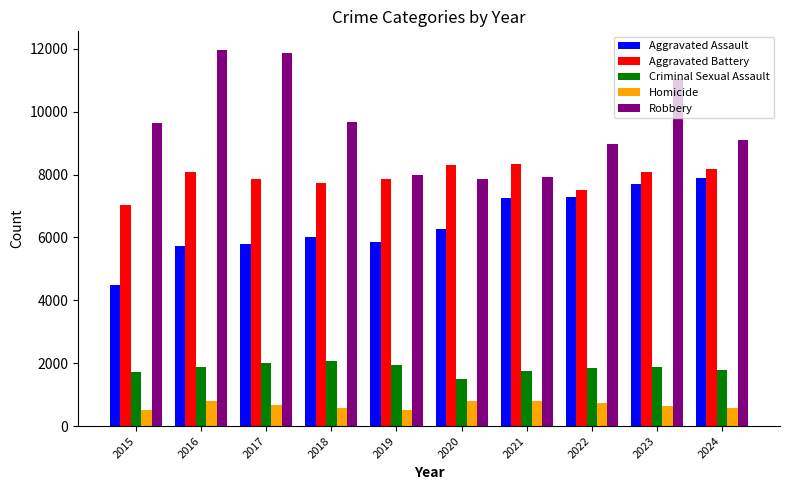

What is the spread (max minus min) of values at 2021?

7542